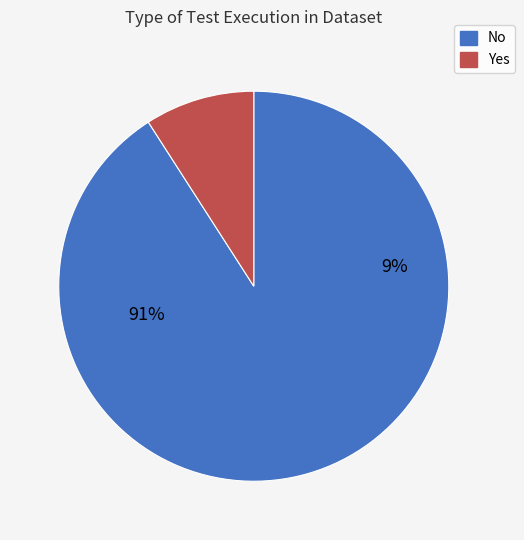

What percentage is the Yes slice, to the nearest percent?

9%